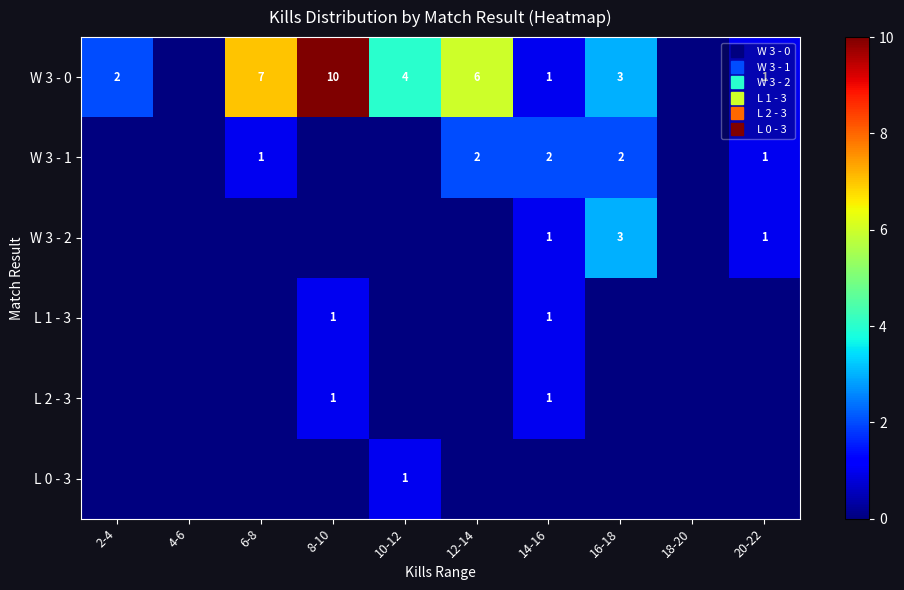

Rank the series by their maximum value, from lowest to highest.

L 1 - 3, L 2 - 3, L 0 - 3, W 3 - 1, W 3 - 2, W 3 - 0